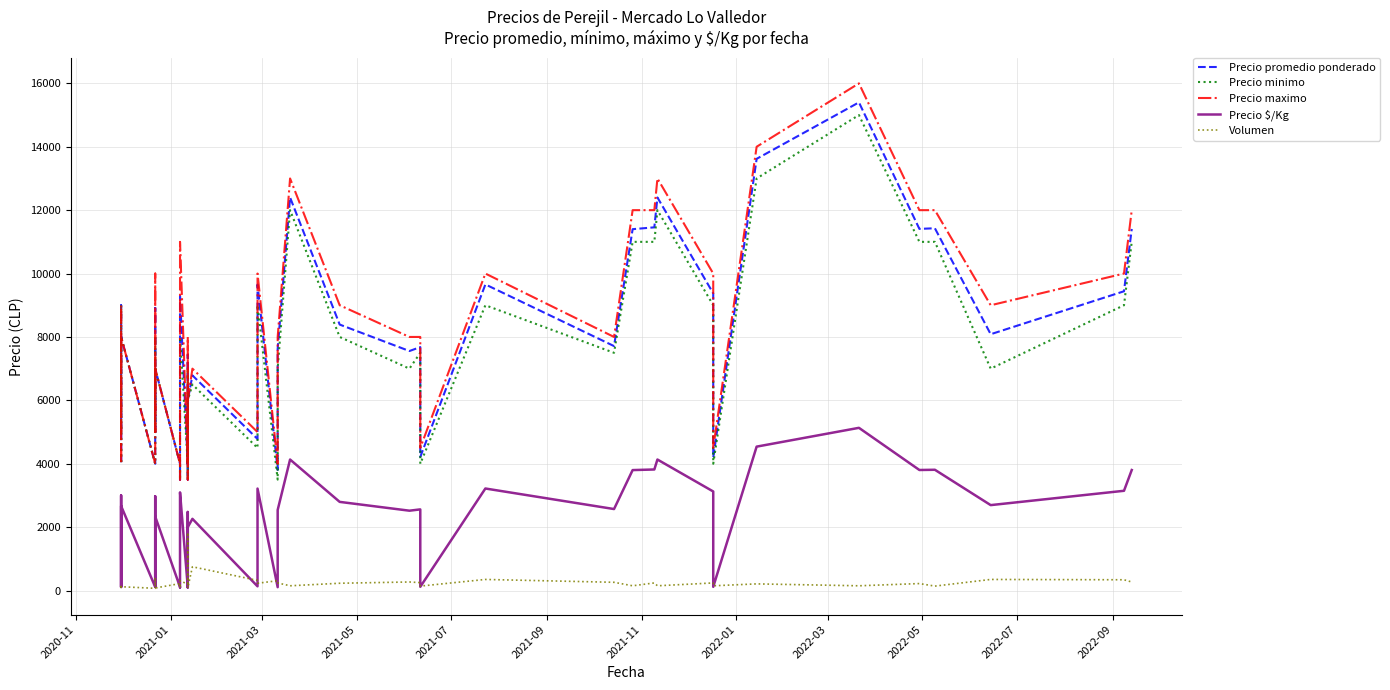

Which series has the widest spread of values?

Precio maximo